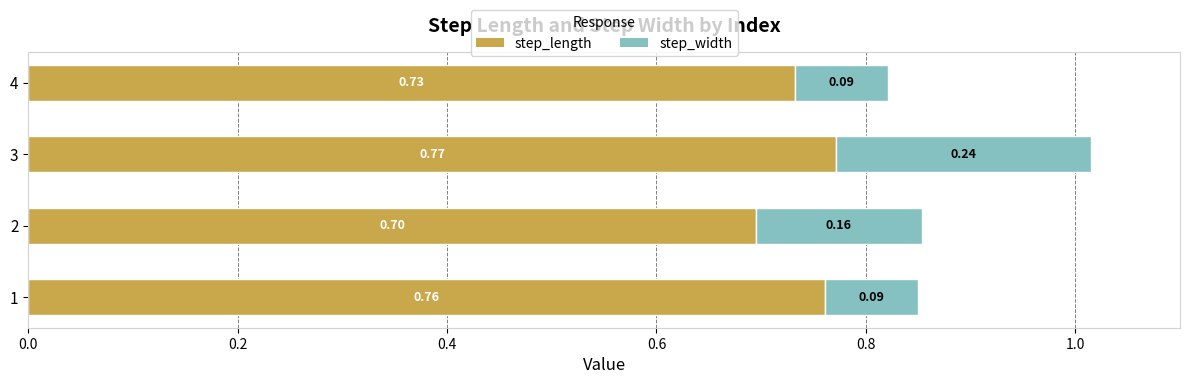

List the labels in order of step_length value, largest first.

3, 1, 4, 2